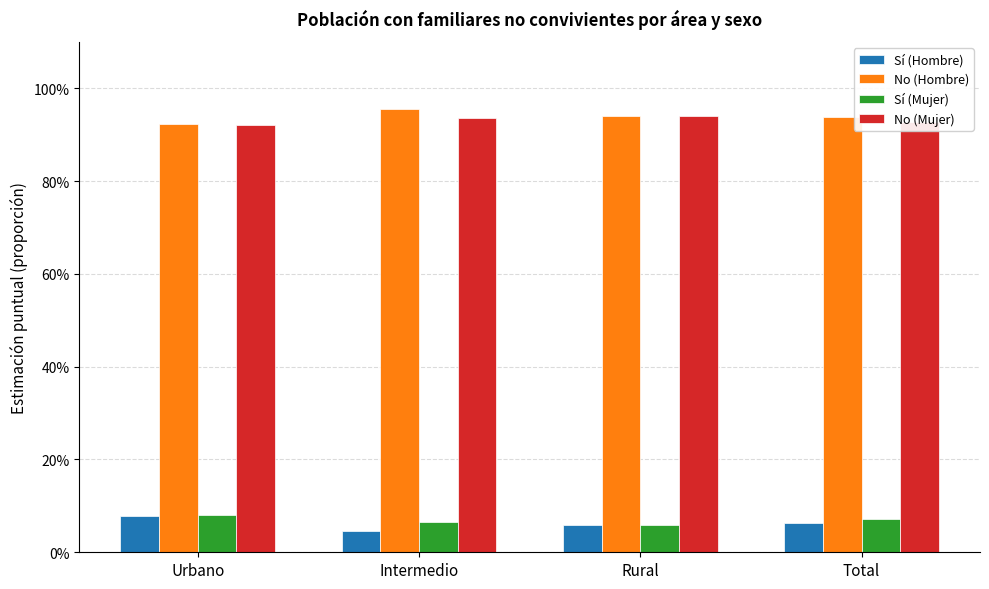

Reading left to right, extract all data points from this chart.

Sí (Hombre): Urbano=0.1	Intermedio=0.0	Rural=0.1	Total=0.1
No (Hombre): Urbano=0.9	Intermedio=1.0	Rural=0.9	Total=0.9
Sí (Mujer): Urbano=0.1	Intermedio=0.1	Rural=0.1	Total=0.1
No (Mujer): Urbano=0.9	Intermedio=0.9	Rural=0.9	Total=0.9